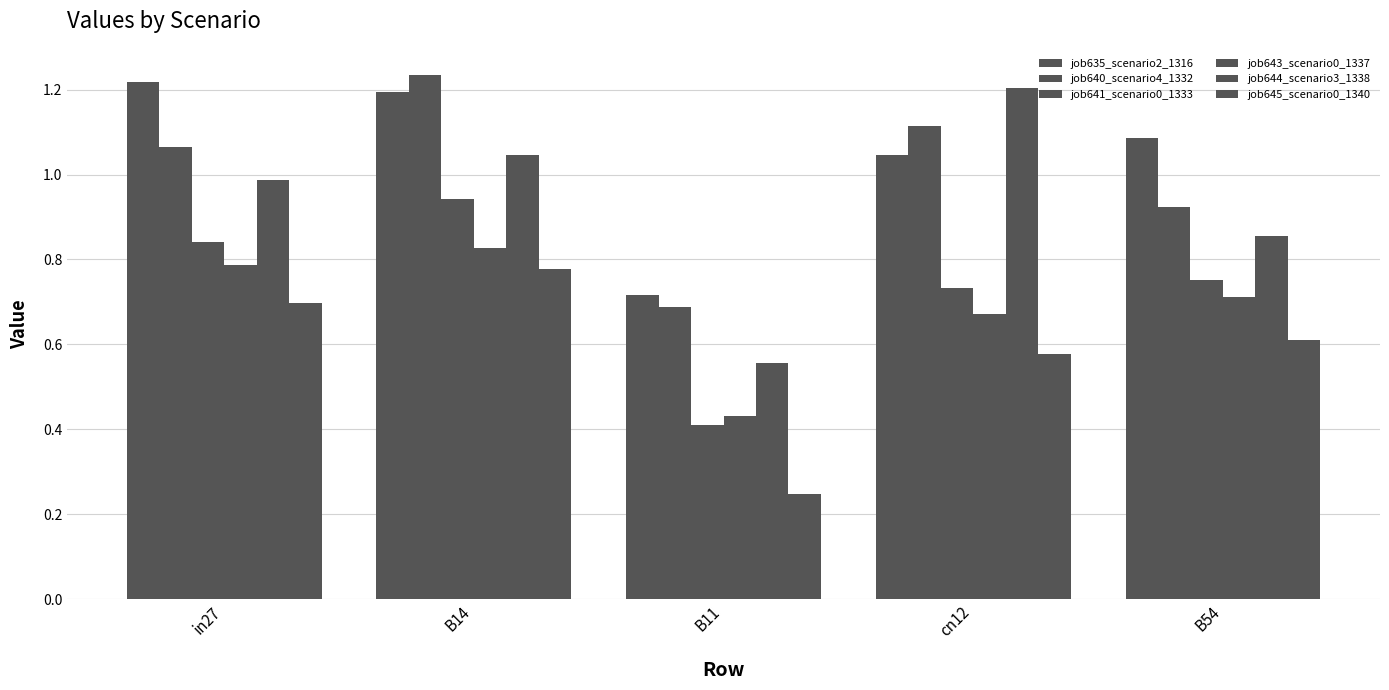

How many groups of bars are there?

5